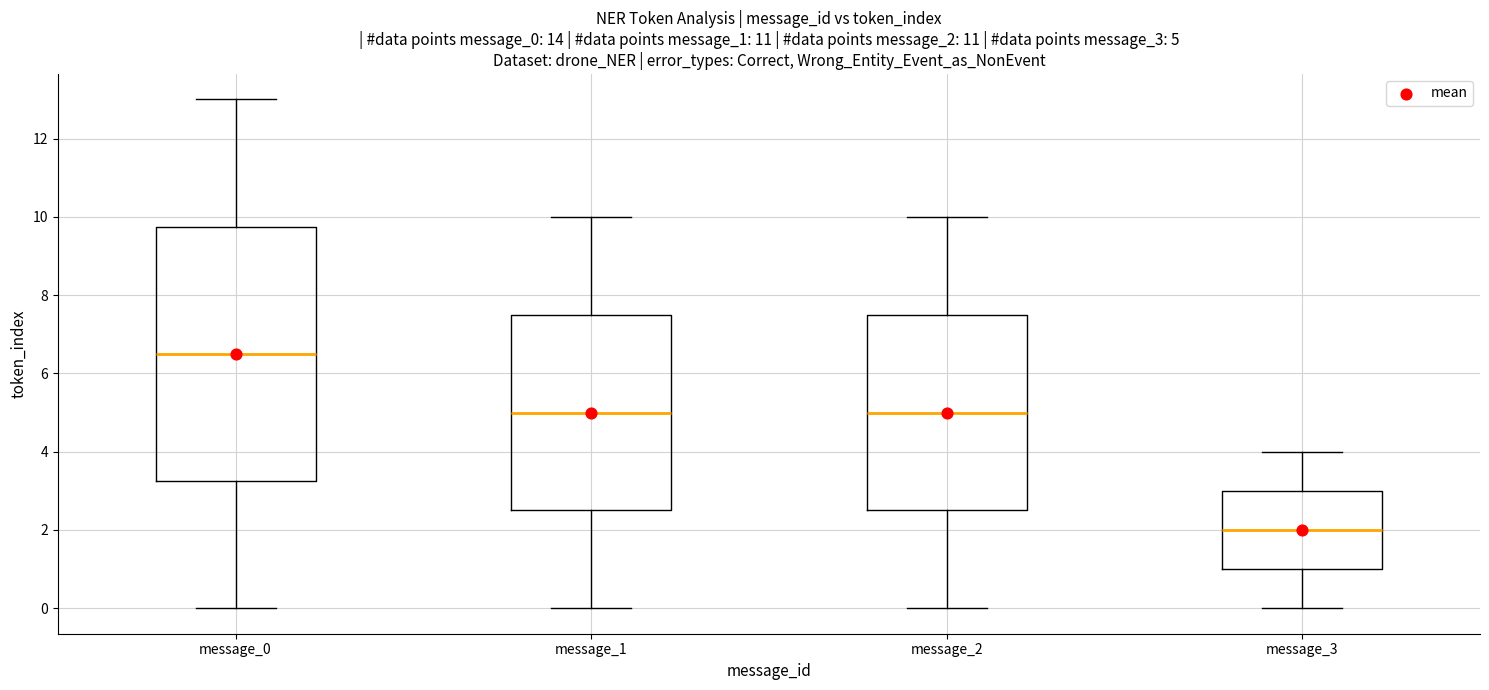

Which box is the tallest, from its lower edge to its upper edge?

message_0